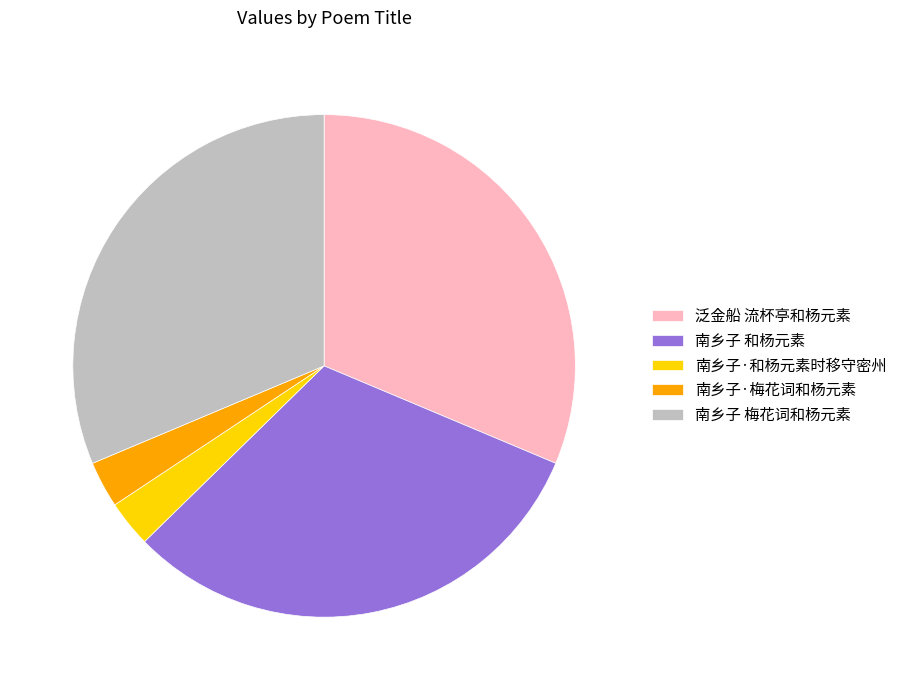

Between 南乡子·和杨元素时移守密州 and 南乡子 梅花词和杨元素, which is larger?

南乡子 梅花词和杨元素